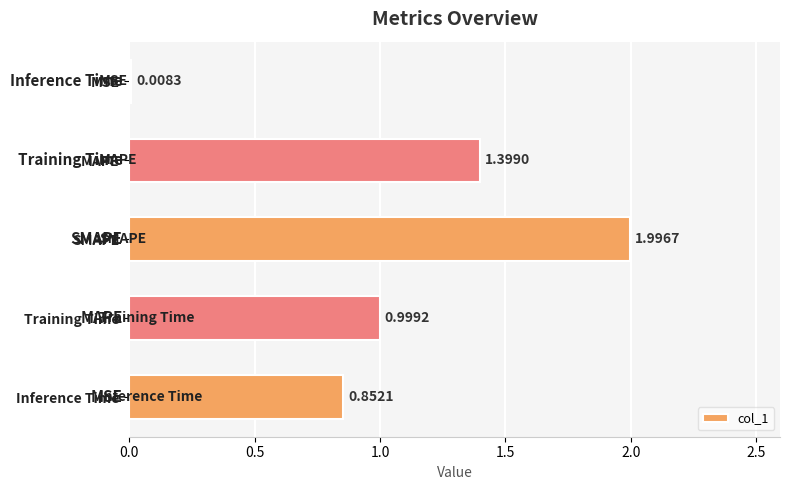

How many bars are there in total?

5